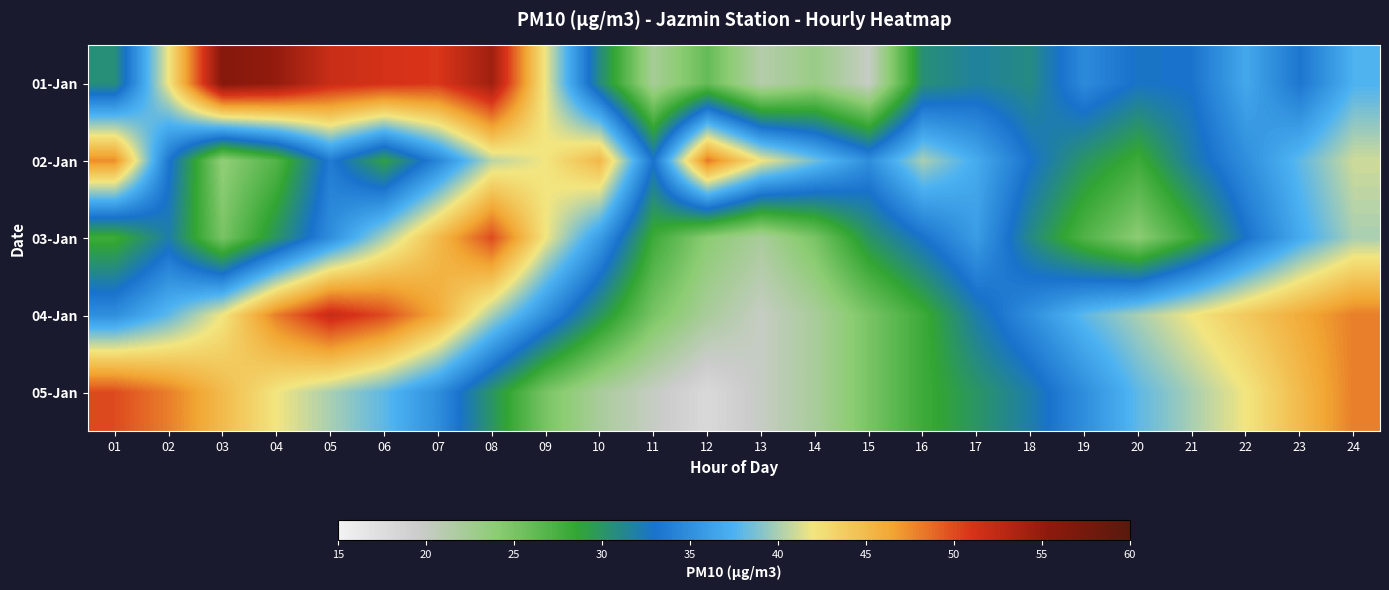

Which category has the lowest value across all series?

12